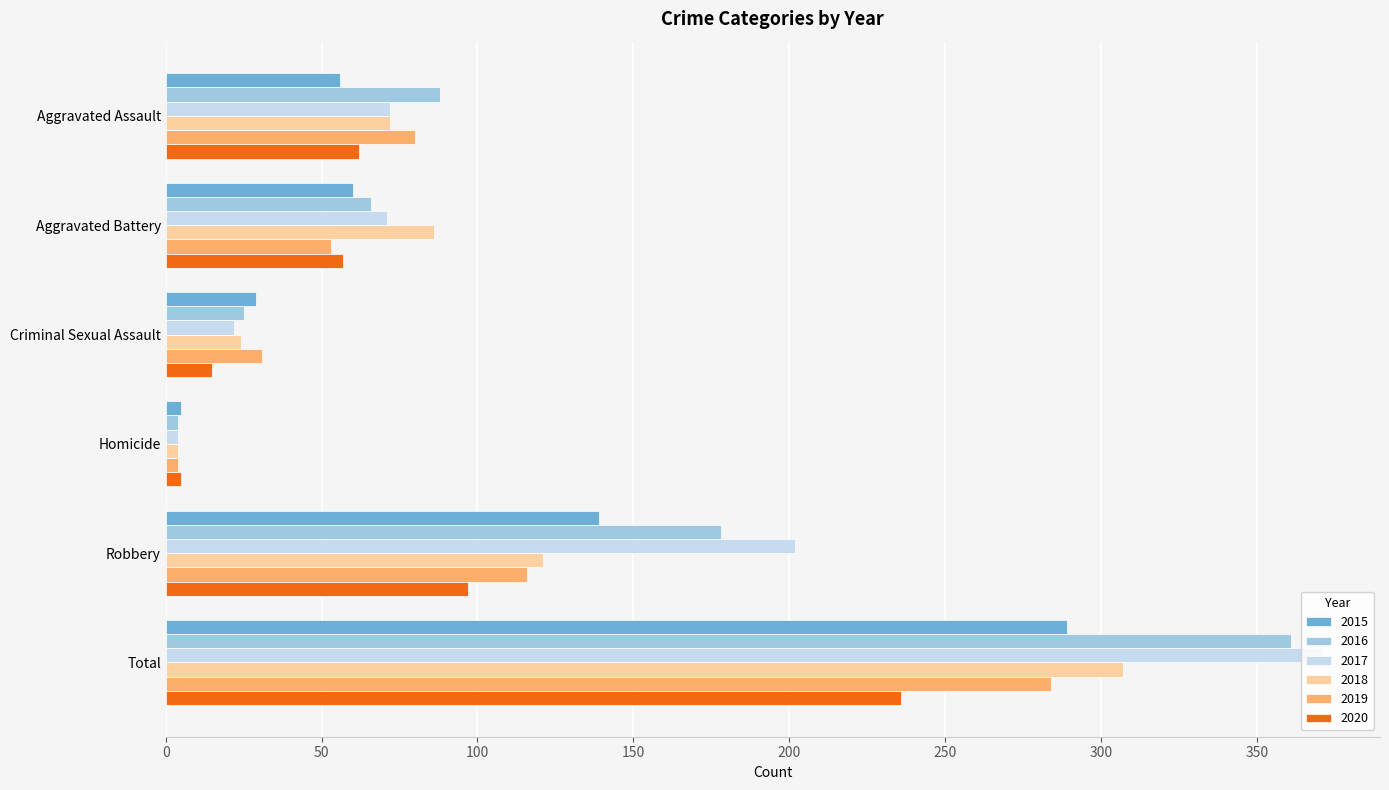

Where is 2017 nearest to the value 187?

Robbery